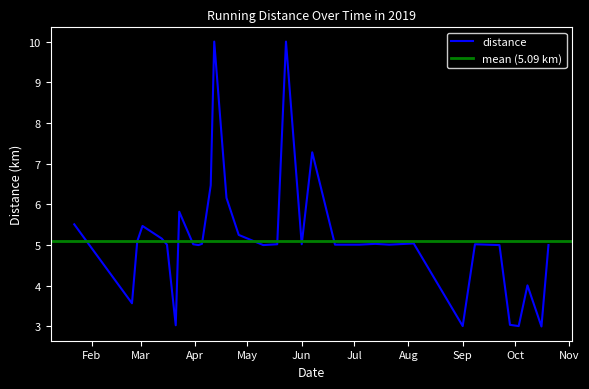

List the labels in order of value, smallest first.

2019-10-16, 2019-09-01, 2019-10-03, 2019-03-21, 2019-09-28, 2019-02-24, 2019-10-08, 2019-04-03, 2019-05-10, 2019-09-22, 2019-10-20, 2019-03-16, 2019-06-20, 2019-07-04, 2019-07-21, 2019-03-31, 2019-05-18, 2019-06-01, 2019-09-08, 2019-04-05, 2019-07-13, 2019-08-04, 2019-02-27, 2019-03-13, 2019-04-26, 2019-03-02, 2019-01-22, 2019-03-23, 2019-04-19, 2019-04-10, 2019-06-07, 2019-04-12, 2019-05-23